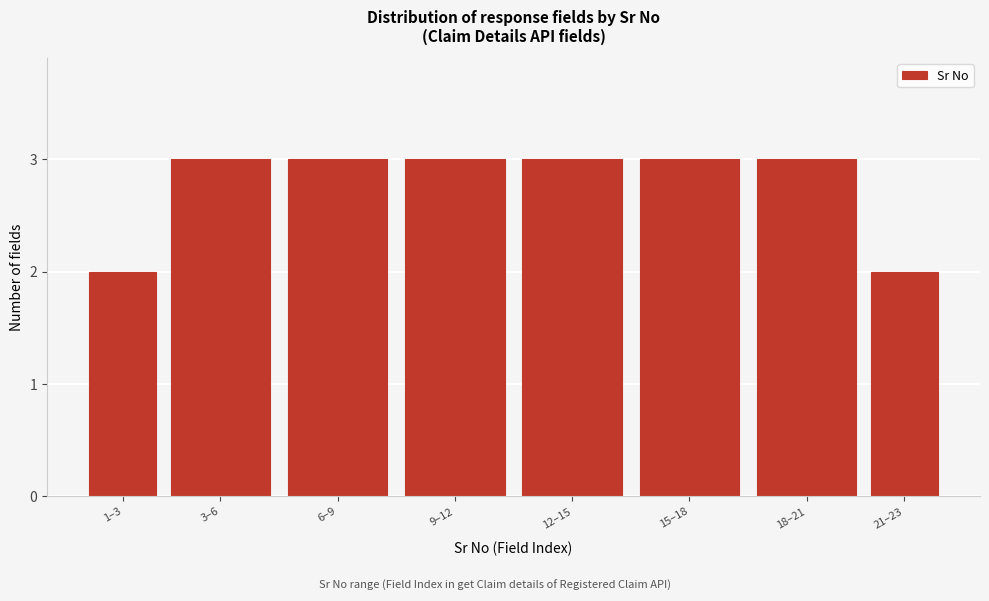

Reading left to right, list all the values displayed in this chart.

1–3=2	3–6=3	6–9=3	9–12=3	12–15=3	15–18=3	18–21=3	21–23=2